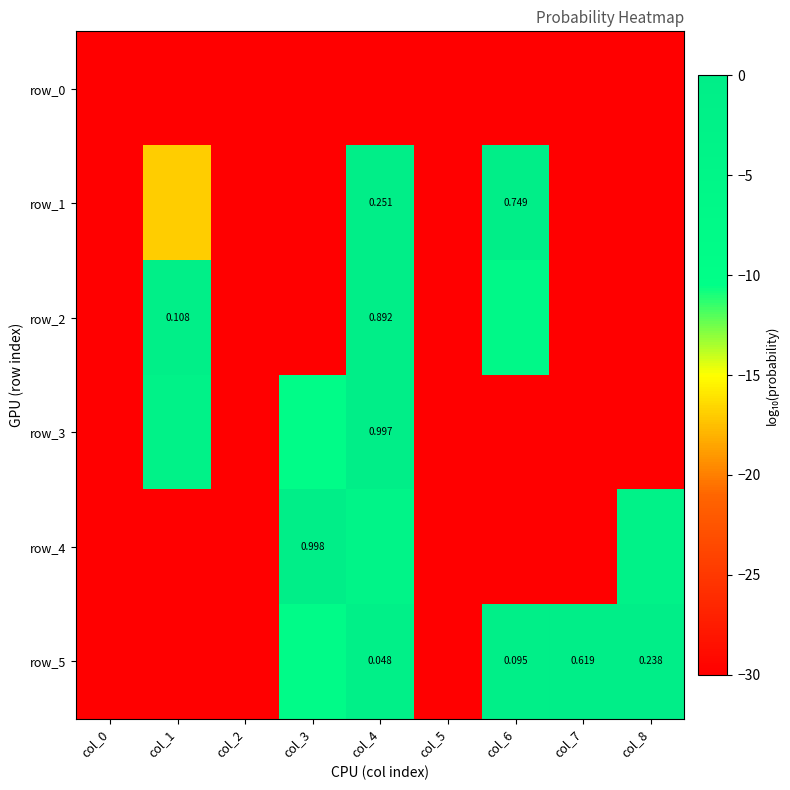

The row_0 series shows -30.0 at col_5. True or false?

True